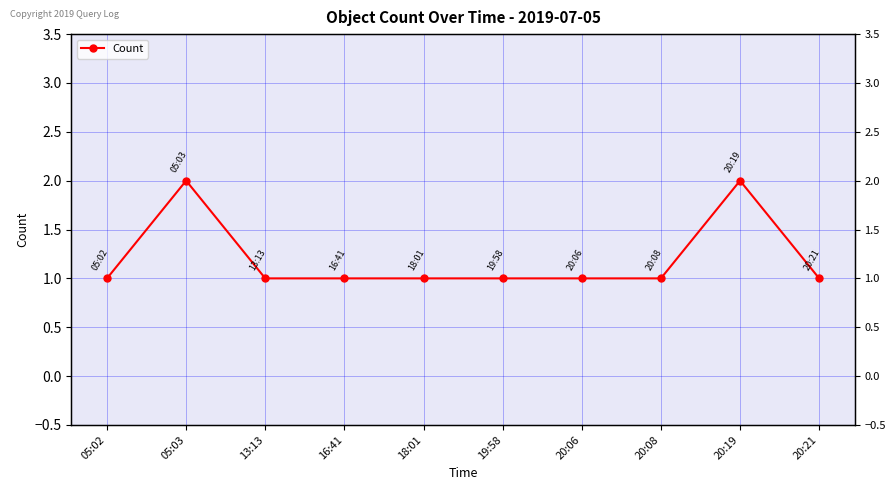

Where is the data nearest to the value 1?

05:02